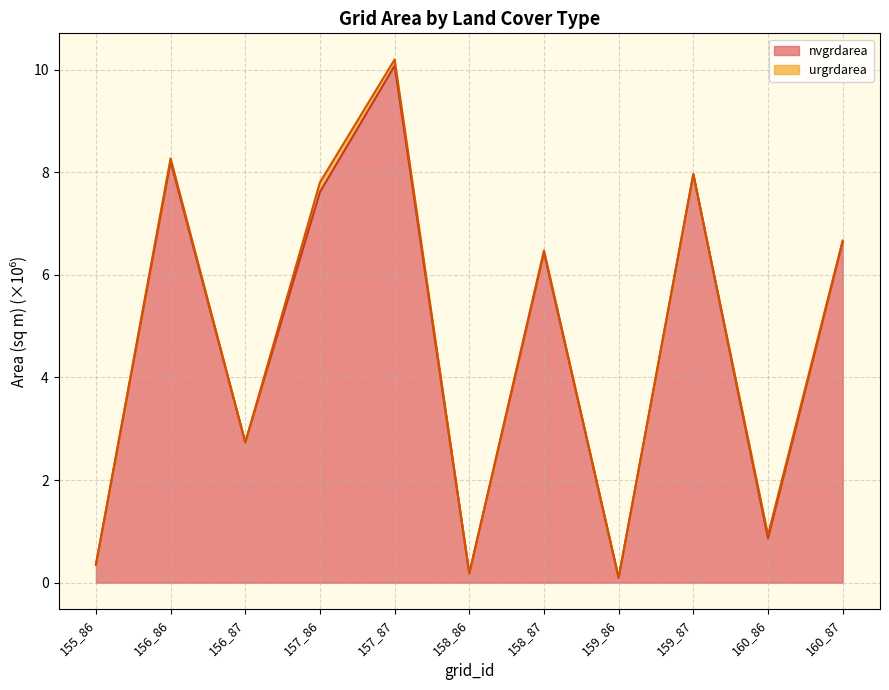

At which label does the data first exceed 6?

156_86